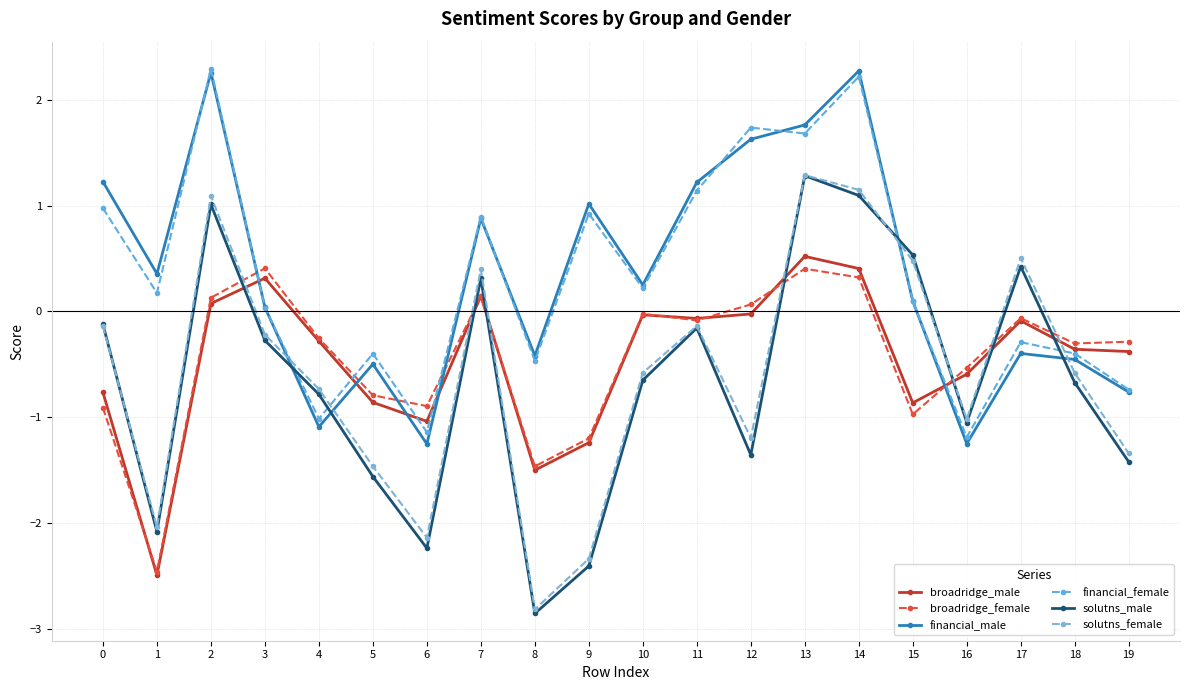

Reading left to right, what are all the values shown in this chart?

broadridge_male: 0=-0.8	1=-2.5	2=0.1	3=0.3	4=-0.3	5=-0.9	6=-1.0	7=0.1	8=-1.5	9=-1.2	10=-0.0	11=-0.1	12=-0.0	13=0.5	14=0.4	15=-0.9	16=-0.6	17=-0.1	18=-0.4	19=-0.4
broadridge_female: 0=-0.9	1=-2.5	2=0.1	3=0.4	4=-0.3	5=-0.8	6=-0.9	7=0.1	8=-1.5	9=-1.2	10=-0.0	11=-0.1	12=0.1	13=0.4	14=0.3	15=-1.0	16=-0.5	17=-0.1	18=-0.3	19=-0.3
financial_male: 0=1.2	1=0.4	2=2.3	3=0.0	4=-1.1	5=-0.5	6=-1.3	7=0.9	8=-0.4	9=1.0	10=0.3	11=1.2	12=1.6	13=1.8	14=2.3	15=0.1	16=-1.2	17=-0.4	18=-0.5	19=-0.8
financial_female: 0=1.0	1=0.2	2=2.3	3=0.0	4=-1.0	5=-0.4	6=-1.1	7=0.9	8=-0.5	9=0.9	10=0.2	11=1.1	12=1.7	13=1.7	14=2.2	15=0.1	16=-1.2	17=-0.3	18=-0.4	19=-0.7
solutns_male: 0=-0.1	1=-2.1	2=1.0	3=-0.3	4=-0.8	5=-1.6	6=-2.2	7=0.3	8=-2.9	9=-2.4	10=-0.6	11=-0.2	12=-1.4	13=1.3	14=1.1	15=0.5	16=-1.0	17=0.4	18=-0.7	19=-1.4
solutns_female: 0=-0.1	1=-2.0	2=1.1	3=-0.2	4=-0.7	5=-1.5	6=-2.1	7=0.4	8=-2.8	9=-2.3	10=-0.6	11=-0.1	12=-1.2	13=1.3	14=1.1	15=0.5	16=-1.0	17=0.5	18=-0.6	19=-1.3